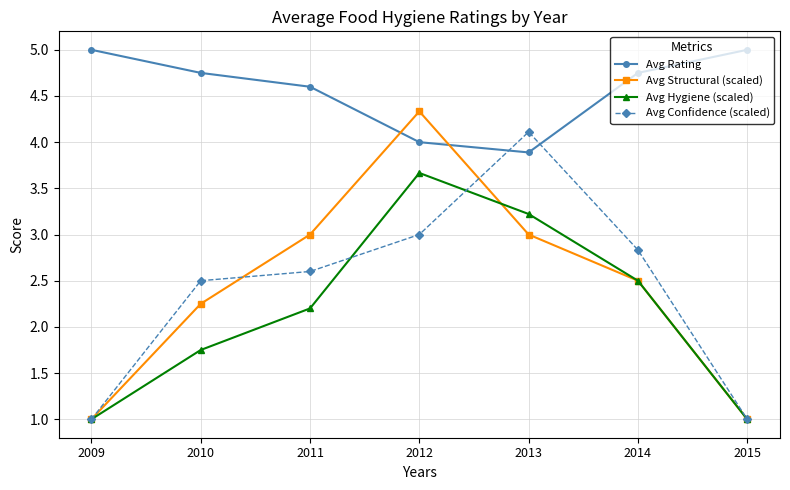

What is the difference between the maximum and second lowest values in the Avg Confidence (scaled) series?

3.1